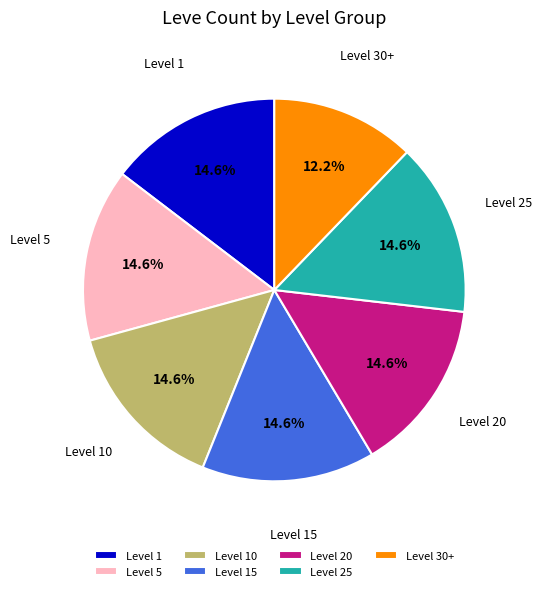

Combined, what portion of the pie is Level 10 and Level 20?

29.3%